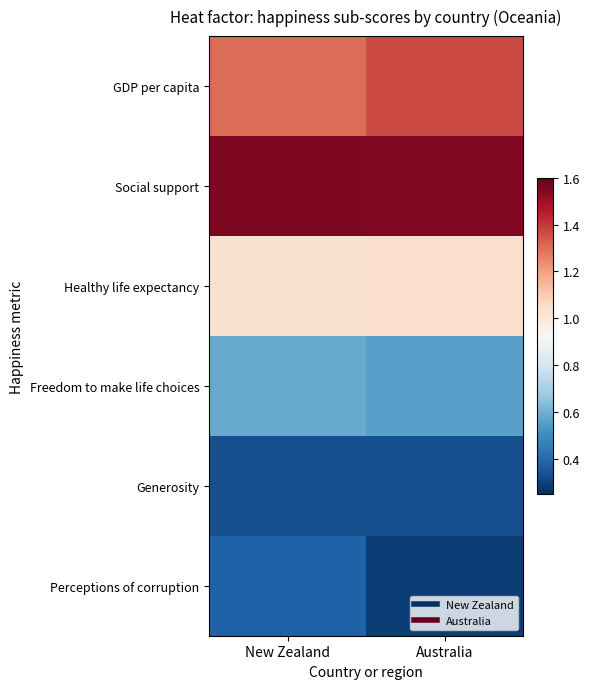

At how many categories does at least one series exceed 1?

2